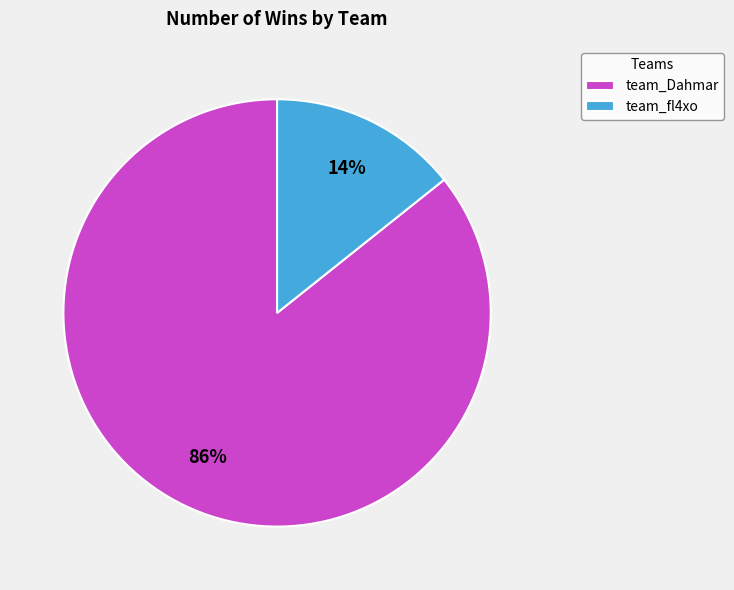

To the nearest percent, what portion does team_Dahmar represent?

86%